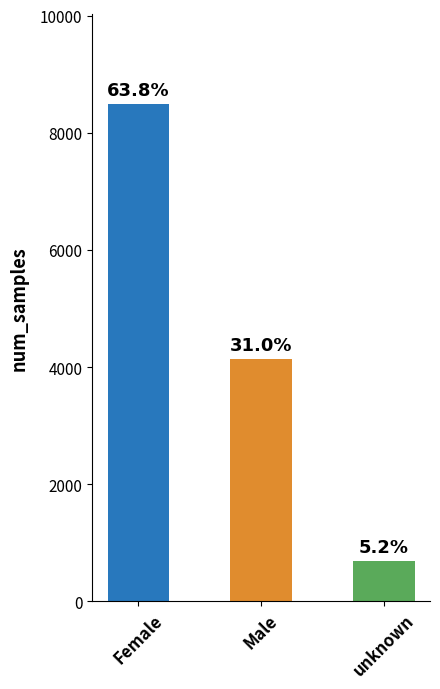

True or false: the data shows 8499 at Female.

True